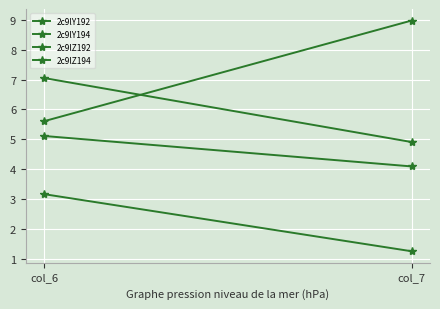

Rank the categories by 2c9lZ192 value from lowest to highest.

col_7, col_6